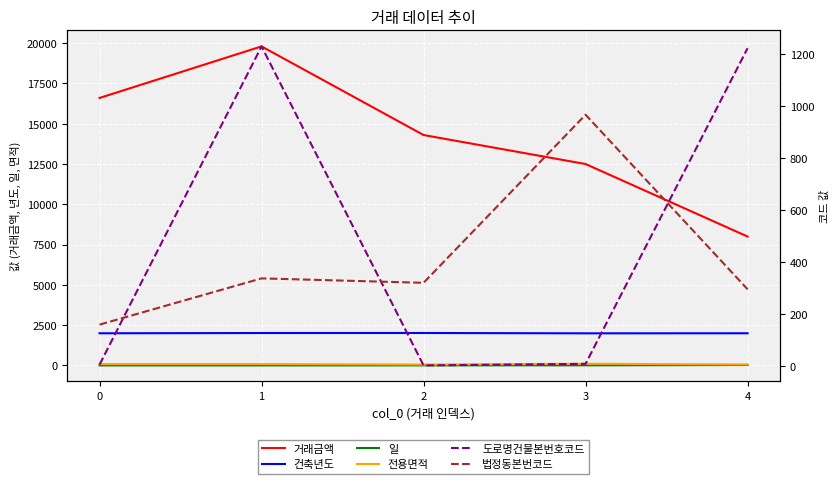

At how many categories does at least one series exceed 18244?

1